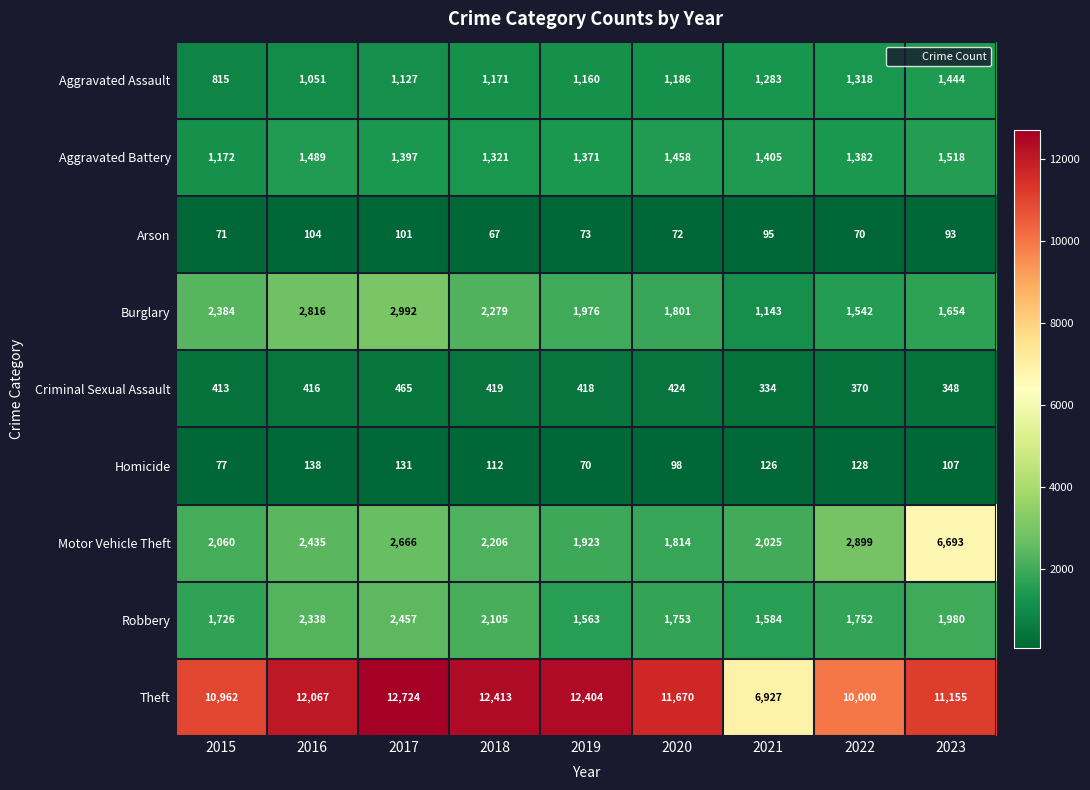

What is the sum of all Motor Vehicle Theft values?

24721